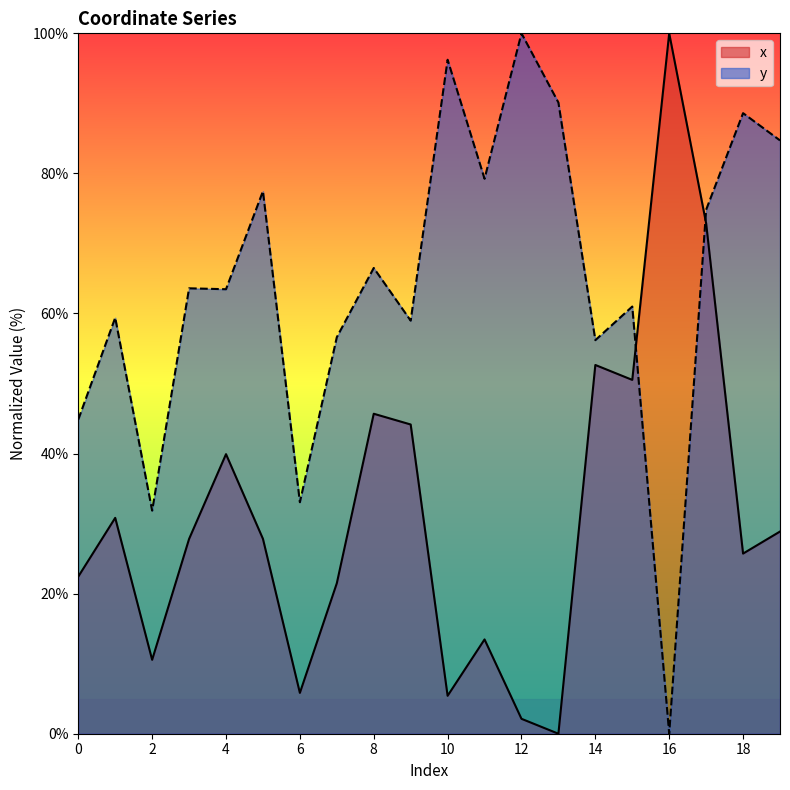

Reading left to right, transcribe all the data shown in this chart.

x: 0=22.4	1=30.8	2=10.6	3=27.8	4=39.9	5=27.8	6=5.8	7=21.5	8=45.7	9=44.2	10=5.4	11=13.5	12=2.1	13=0.0	14=52.6	15=50.5	16=100.0	17=72.9	18=25.7	19=28.9
y: 0=44.9	1=59.4	2=31.8	3=63.6	4=63.5	5=77.5	6=33.1	7=56.6	8=66.5	9=59.0	10=96.2	11=79.2	12=100.0	13=90.1	14=56.2	15=61.0	16=0.0	17=74.8	18=88.6	19=84.7